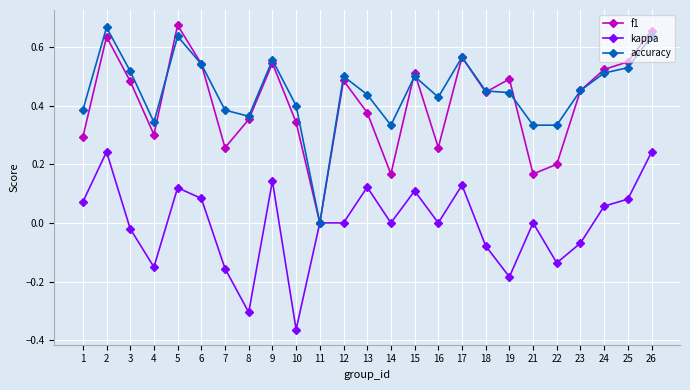

At which category does f1 reach its first local peak?

2